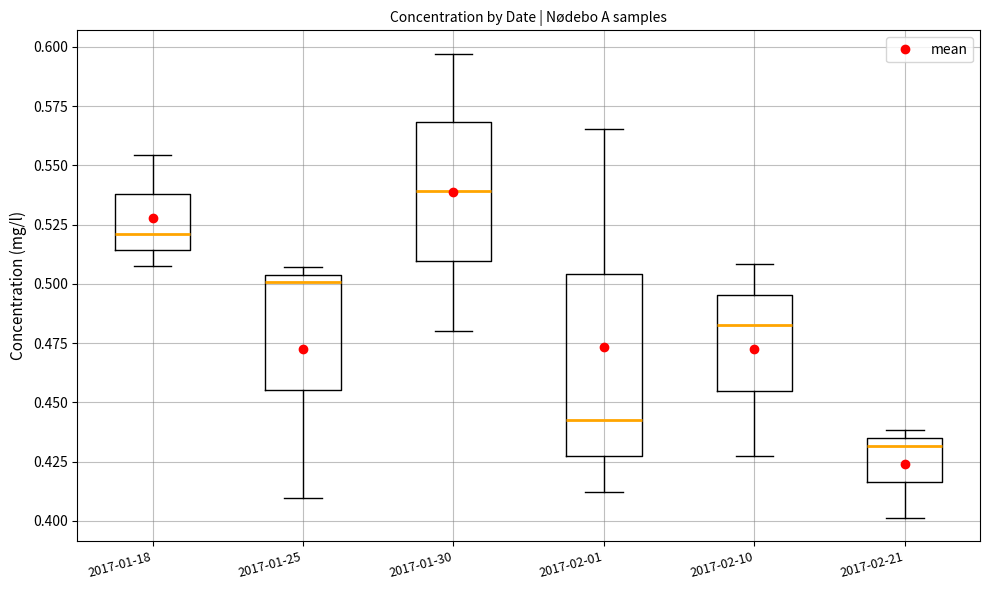

Which box's median line is the highest?

2017-01-30